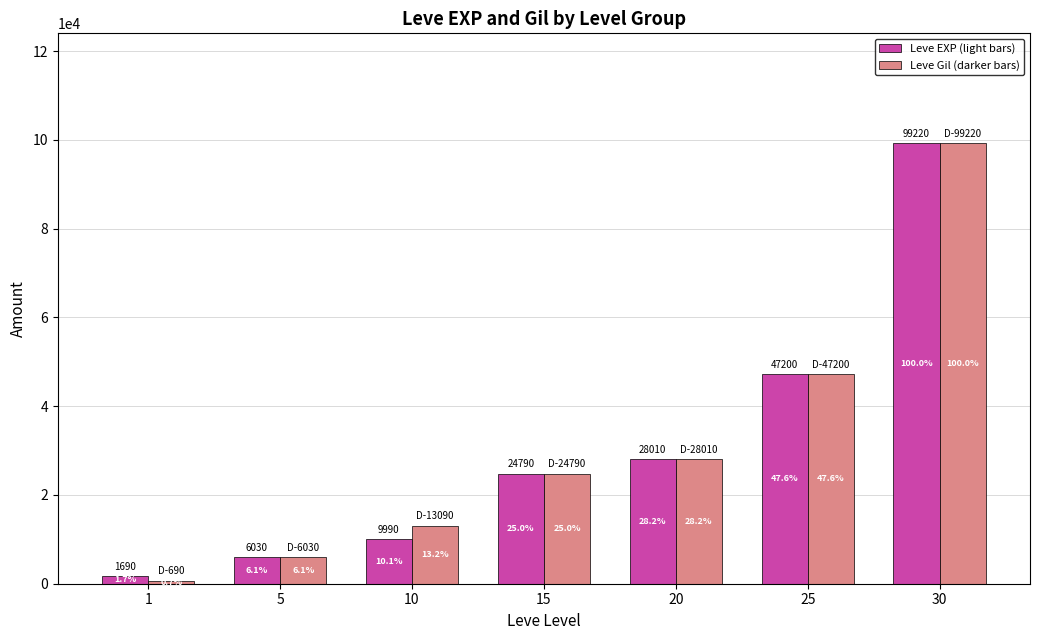

Reading left to right, extract all data points from this chart.

Leve EXP: 1=1690	5=6030	10=9990	15=24790	20=28010	25=47200	30=99220
Leve Gil: 1=690	5=6030	10=13090	15=24790	20=28010	25=47200	30=99220